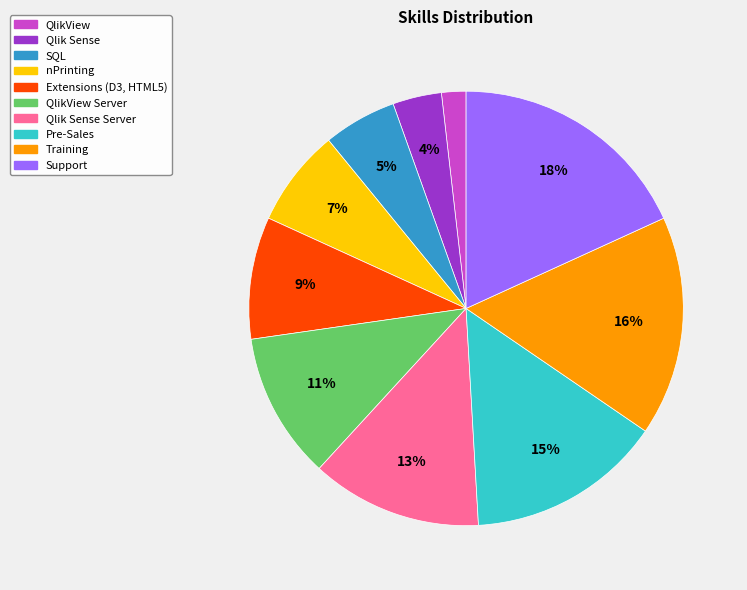

Which slice is the largest?

Support